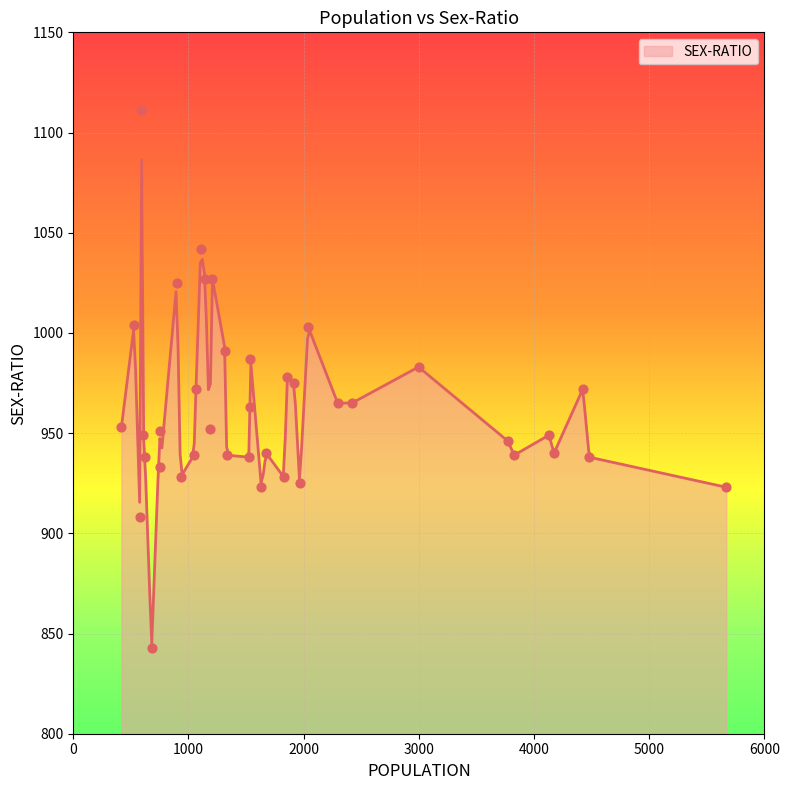

What is the ratio of the value at 1145 to the value at 1183?

1.1